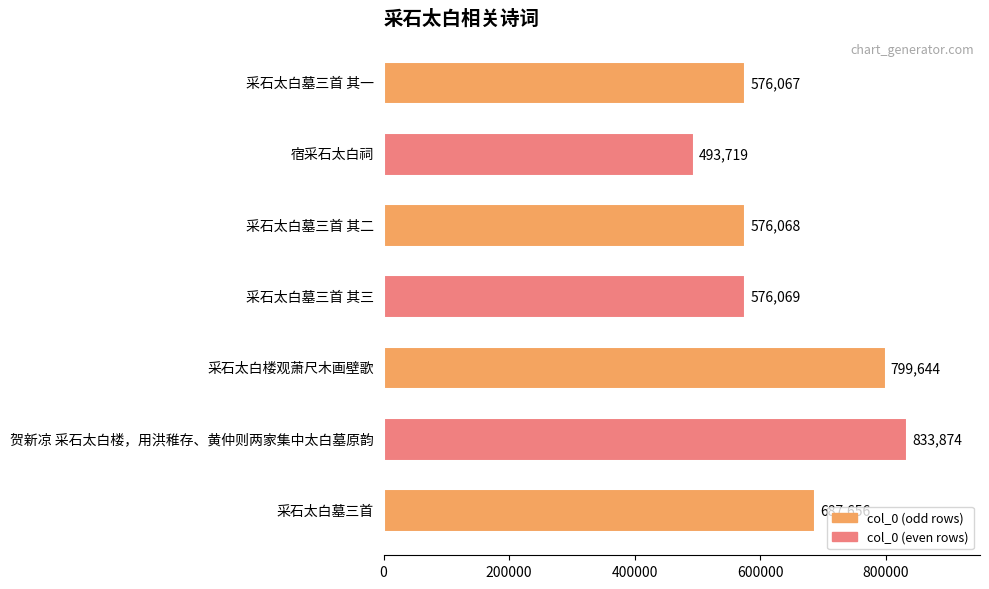

What is the average value?

649014